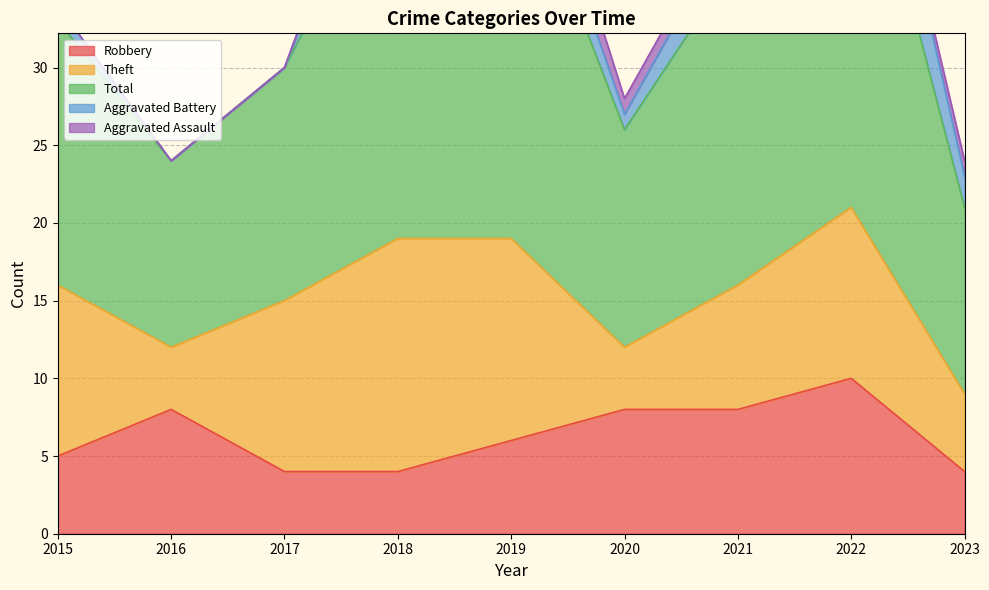

What is the minimum value for Robbery?

4